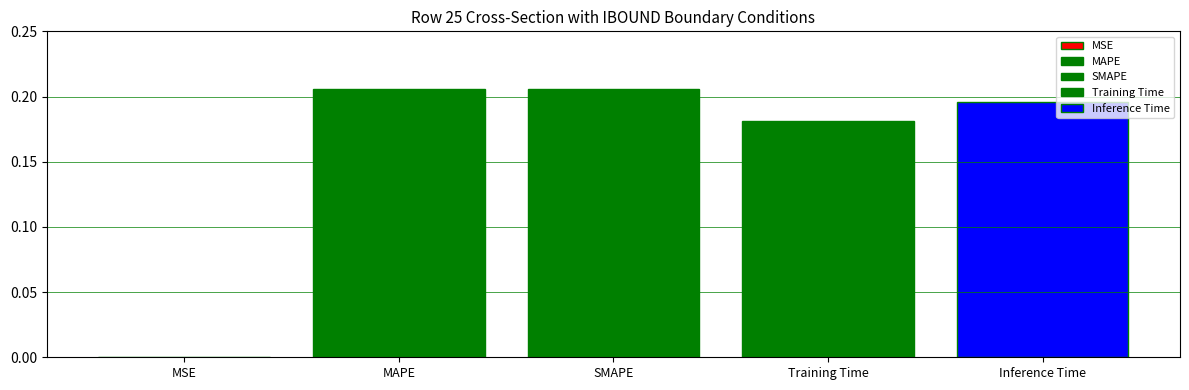

How many groups of bars are there?

1